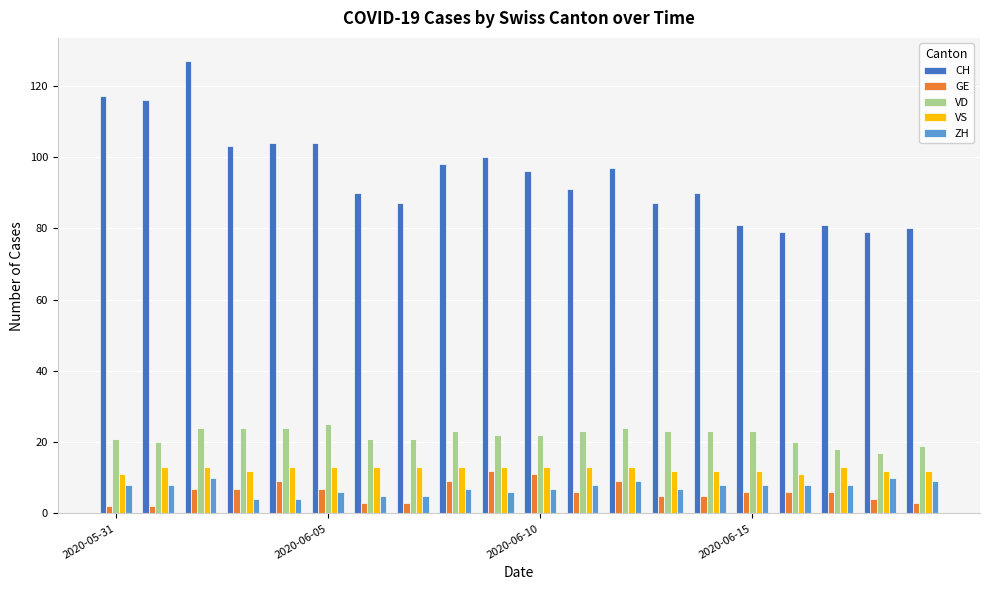

Which series has the widest spread of values?

CH